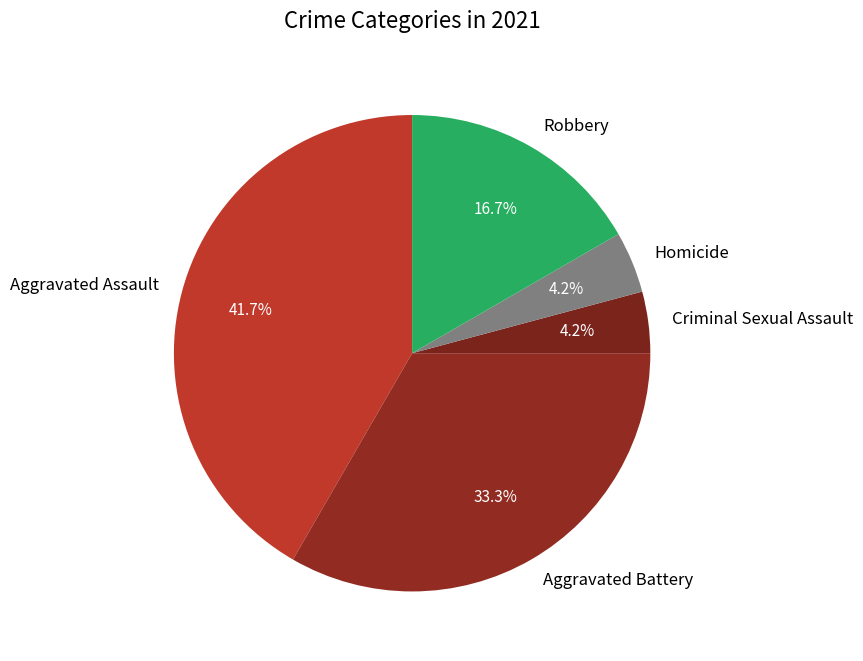

What percentage is the Homicide slice, to the nearest percent?

4%